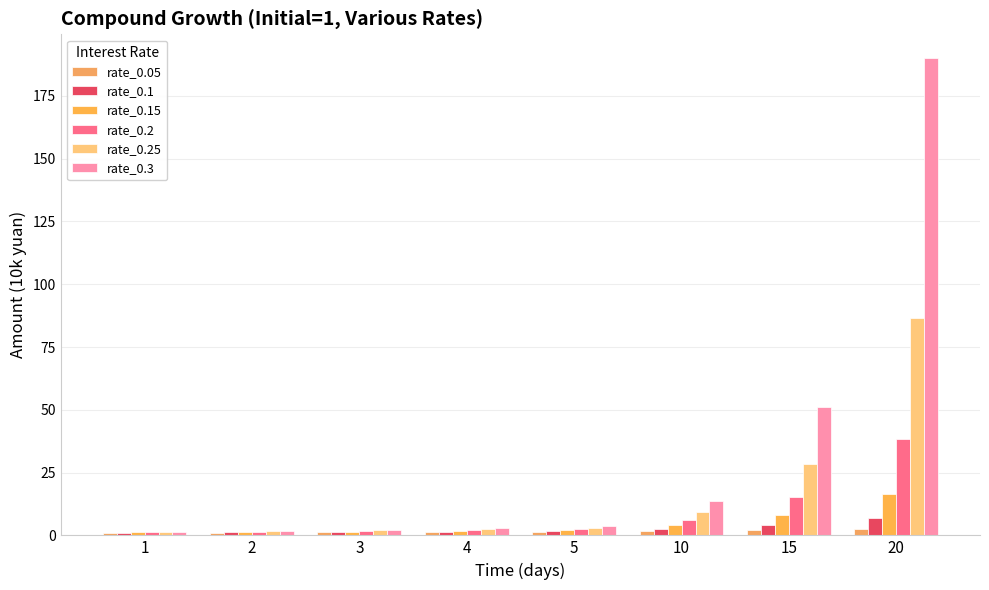

What is the highest value of the rate_0.2 series?

38.3